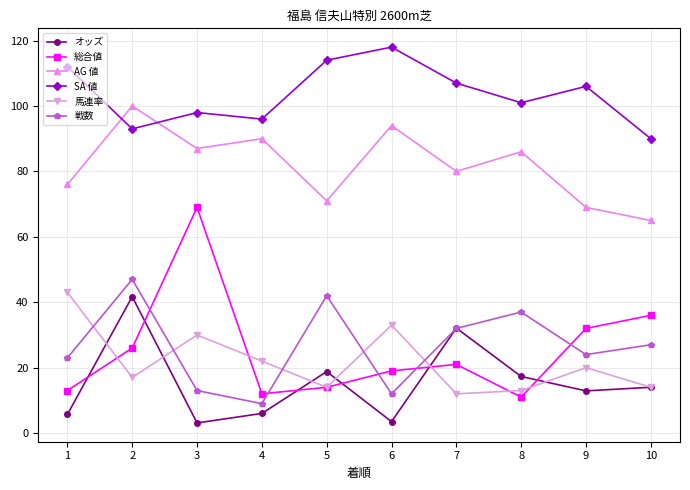

What is the maximum value shown in the chart?

118.0